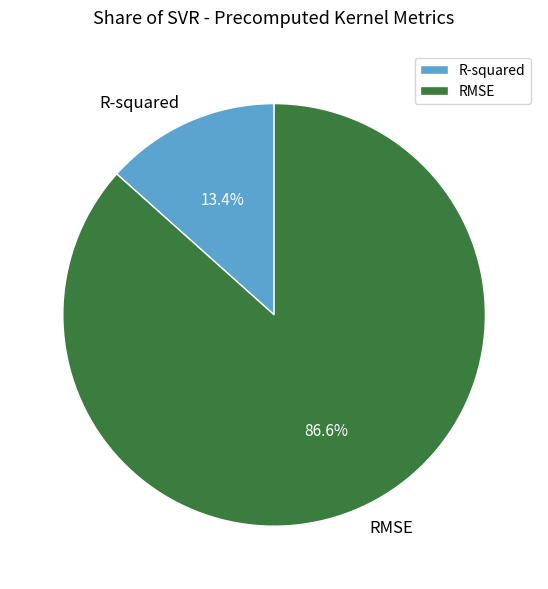

Between RMSE and R-squared, which is larger?

RMSE